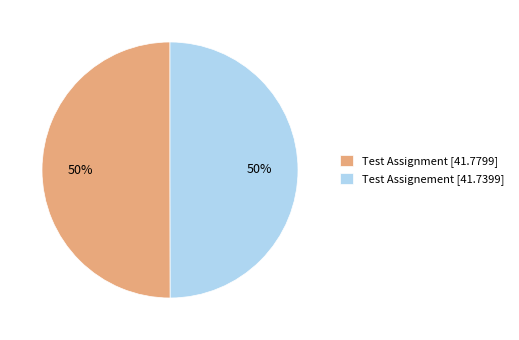

Is the sum of Test Assignement [41.7399] and Test Assignment [41.7799] greater than half?

Yes